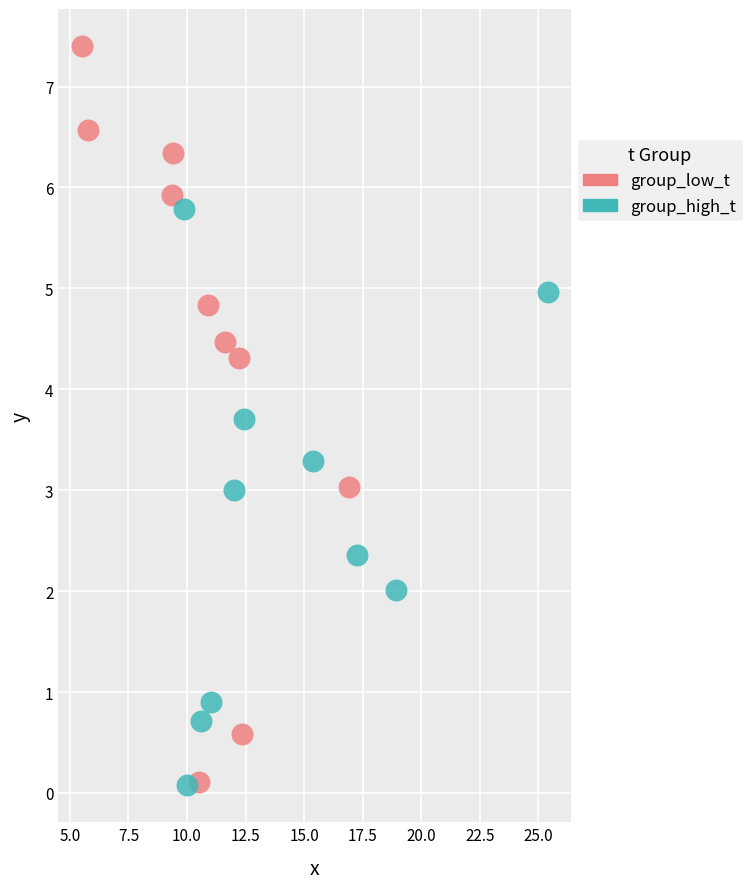

Which series reaches the maximum Y coordinate?

group_low_t